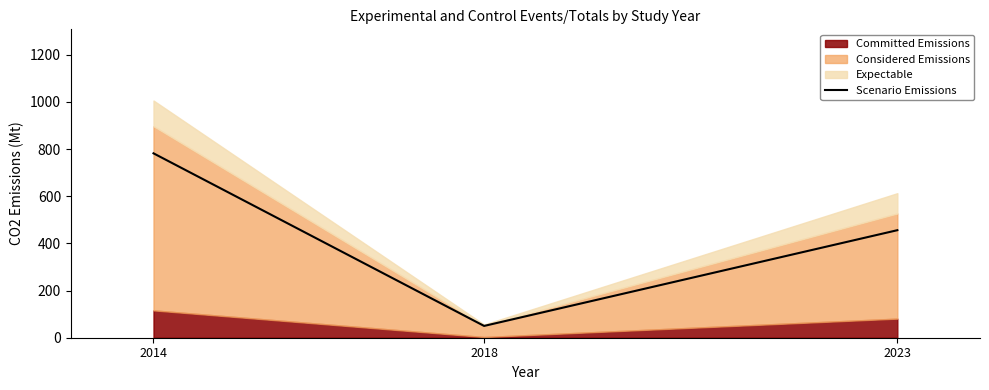

What is the change in value from 2018 to 2023?

+406